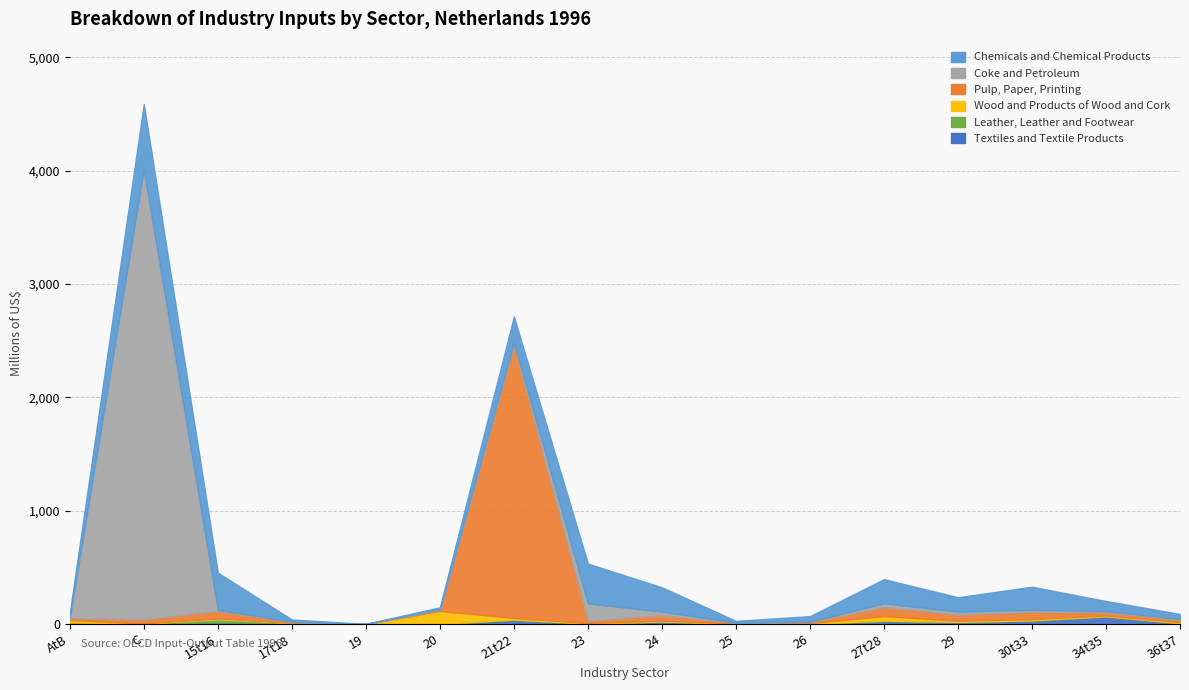

Does the chart display data point markers on the line(s)?

No